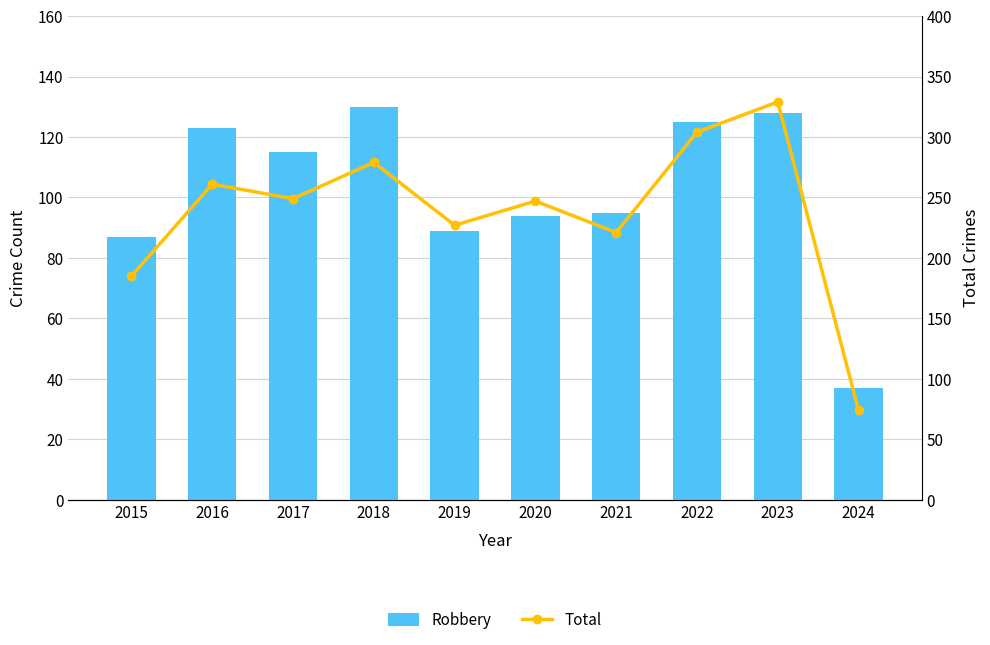

Reading right to left, extract all data points from this chart.

Robbery: 2024=37	2023=128	2022=125	2021=95	2020=94	2019=89	2018=130	2017=115	2016=123	2015=87
Total: 2024=74	2023=329	2022=304	2021=221	2020=247	2019=227	2018=279	2017=249	2016=261	2015=185